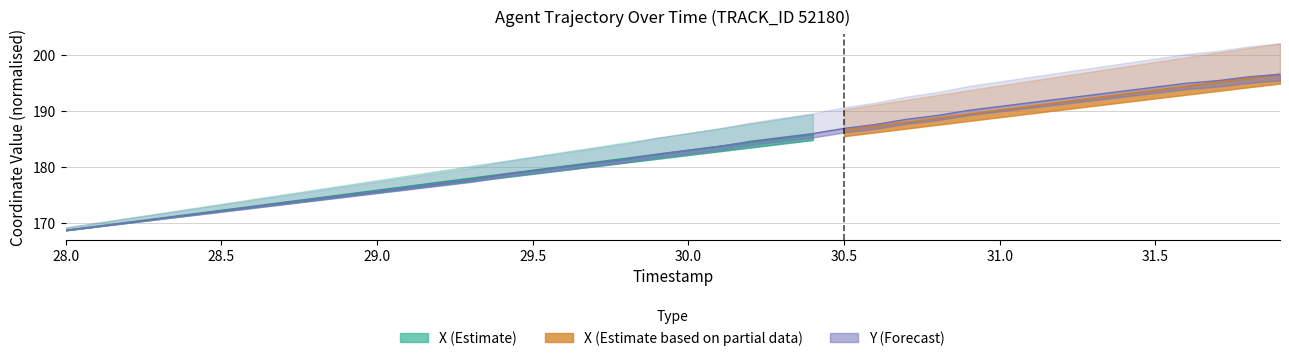

True or false: the data shows 183.7 at 30.1.

True